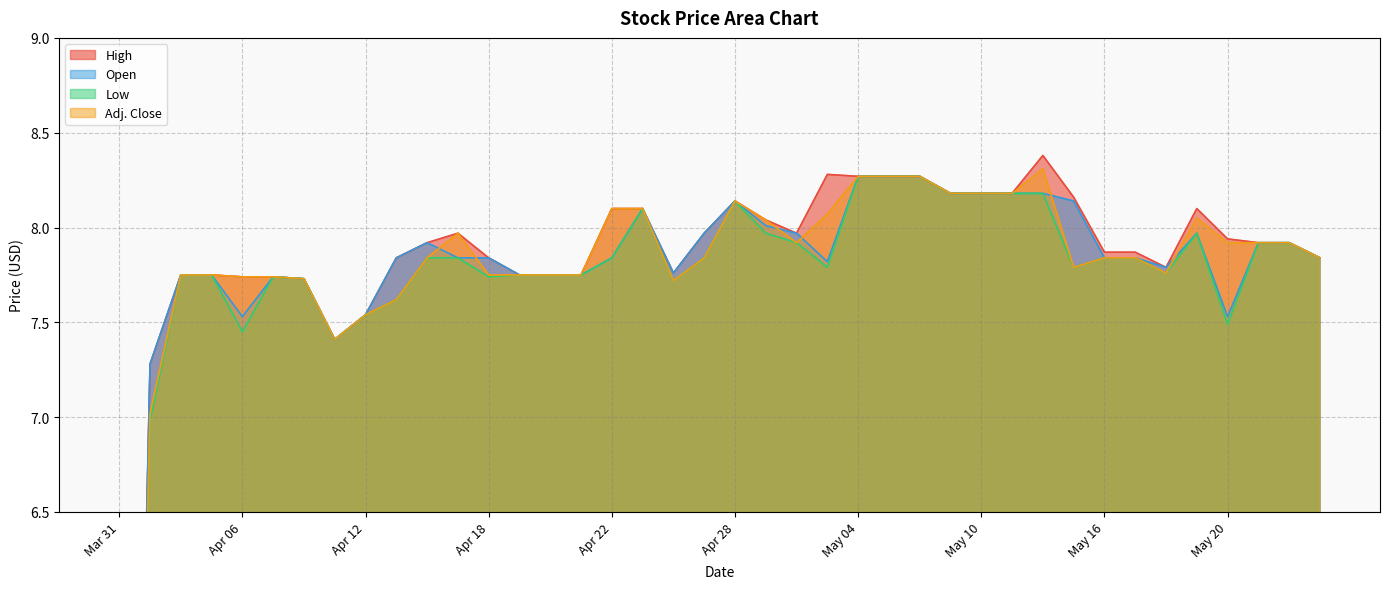

What is the label of the 38th point from the right?

Apr 04